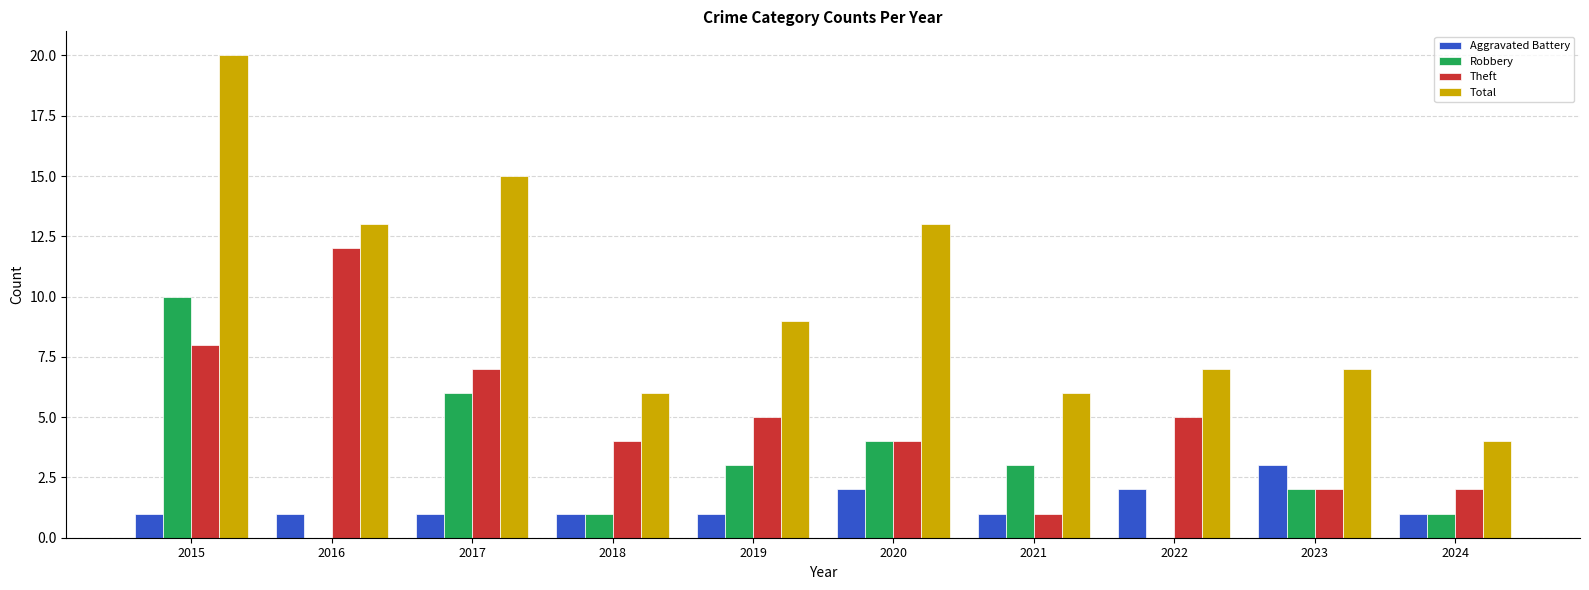

The Total series shows 9 at 2019. True or false?

True